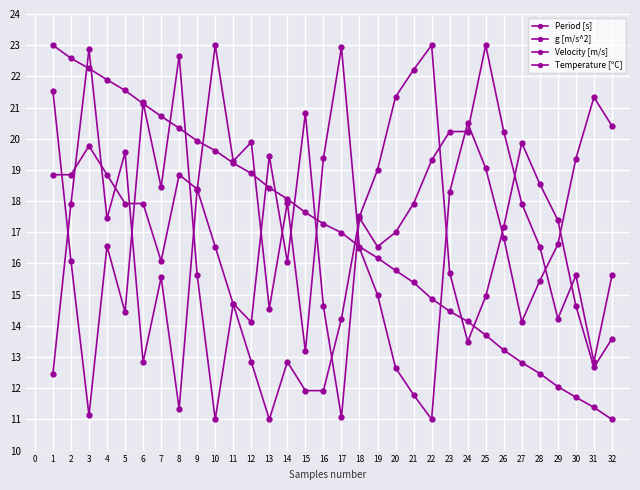

In Period [s], how many points are lower than both neighbors (excluding endpoints)?

8